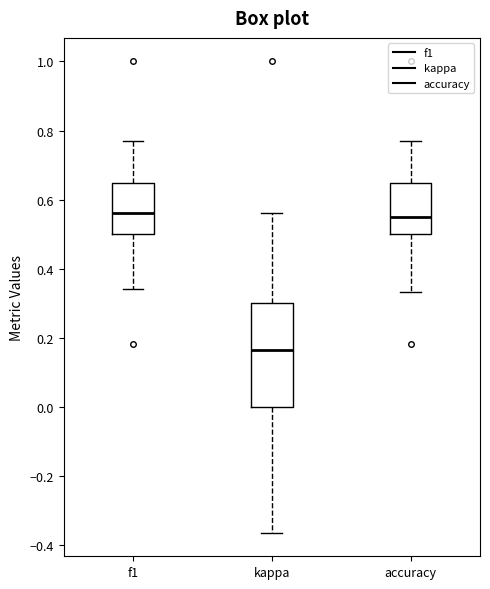

Reading left to right, read every box against the y-axis: the position of its median line, the range the box covers, and the ends of its whiskers. The values are not printed on the chart, so give them approximately, as read against the axis.

f1: median 0.56, box 0.50 to 0.64, whiskers 0.34 to 0.76
kappa: median 0.16, box 0.00 to 0.30, whiskers -0.36 to 0.56
accuracy: median 0.56, box 0.50 to 0.64, whiskers 0.34 to 0.76